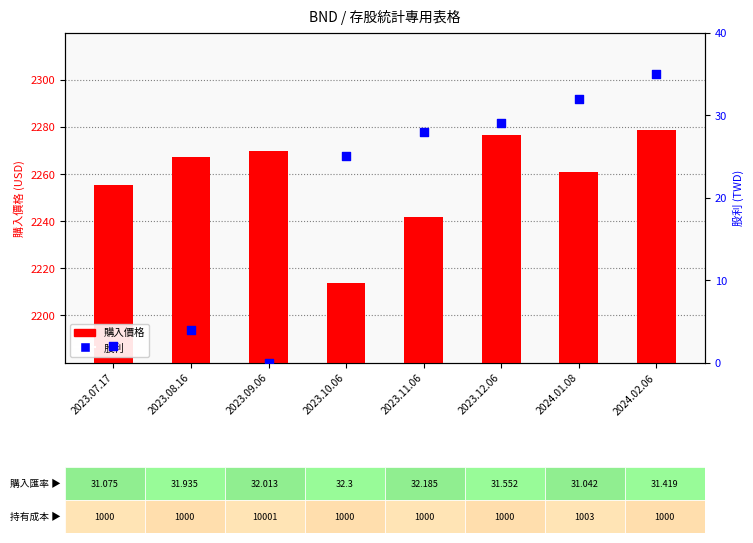

Which series contains the highest Y value?

購入價格